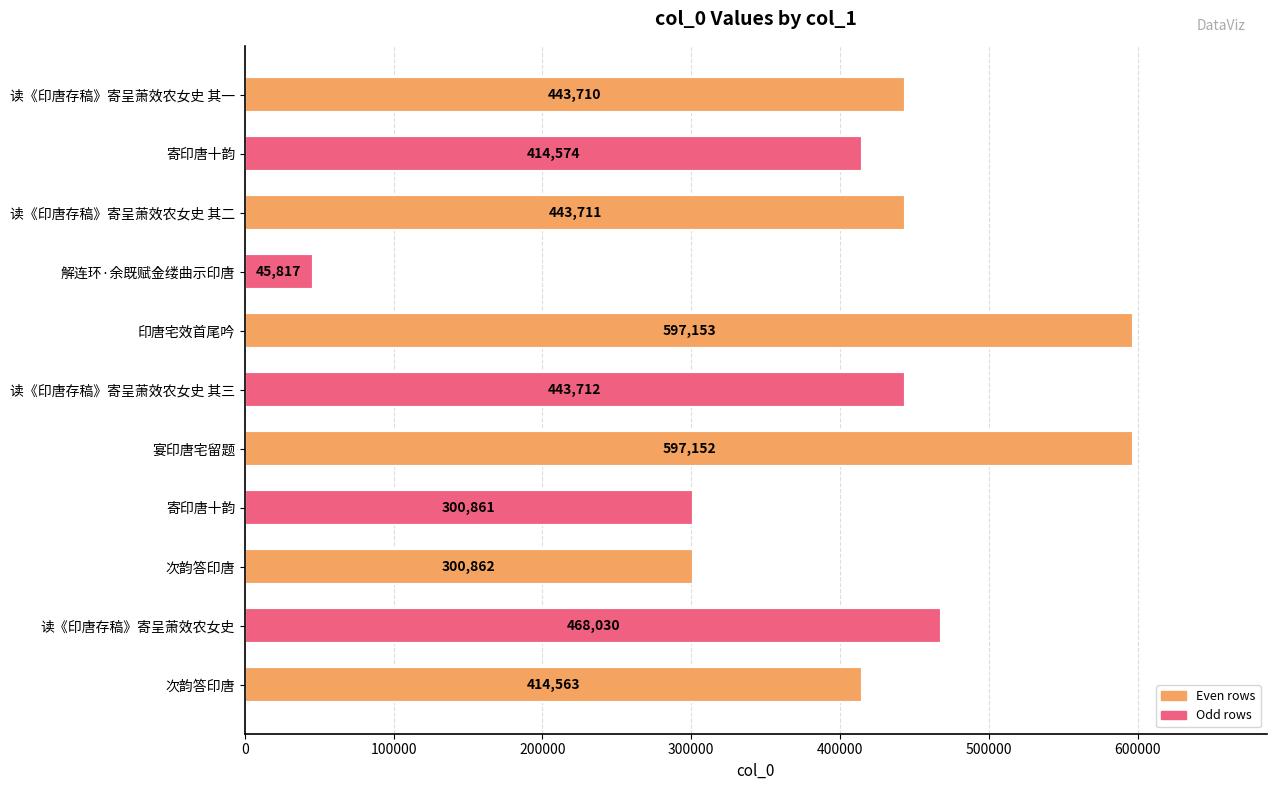

How many categories are shown in the chart?

11